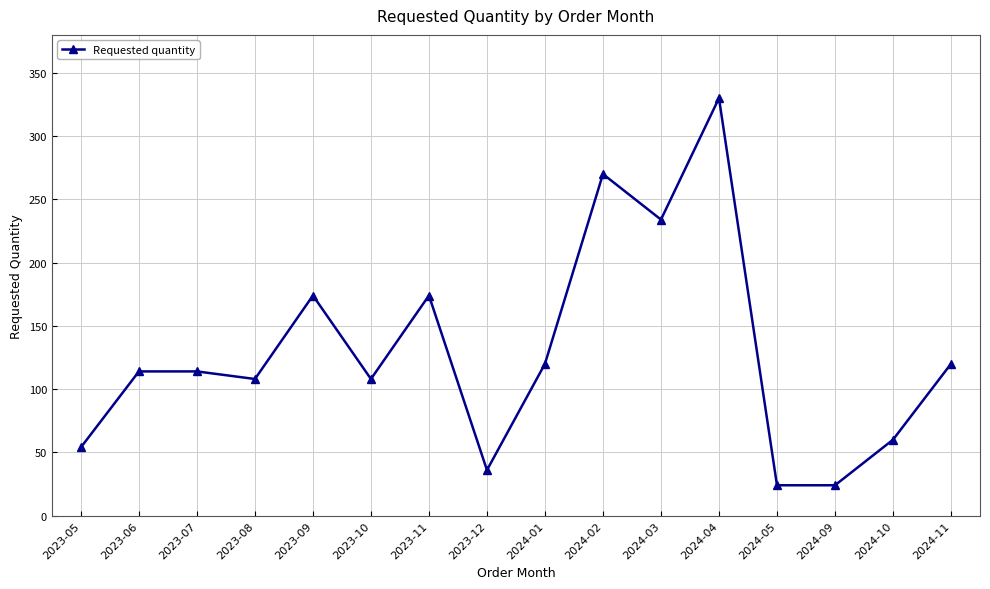

What is the smallest value displayed?

24